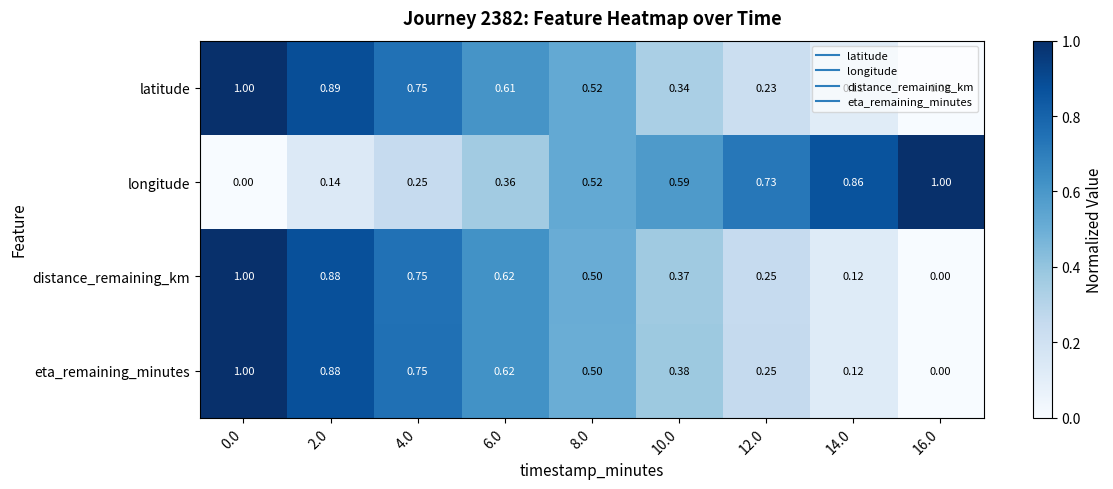

Is the value of latitude at 6.0 greater than the value of longitude at 4.0?

Yes